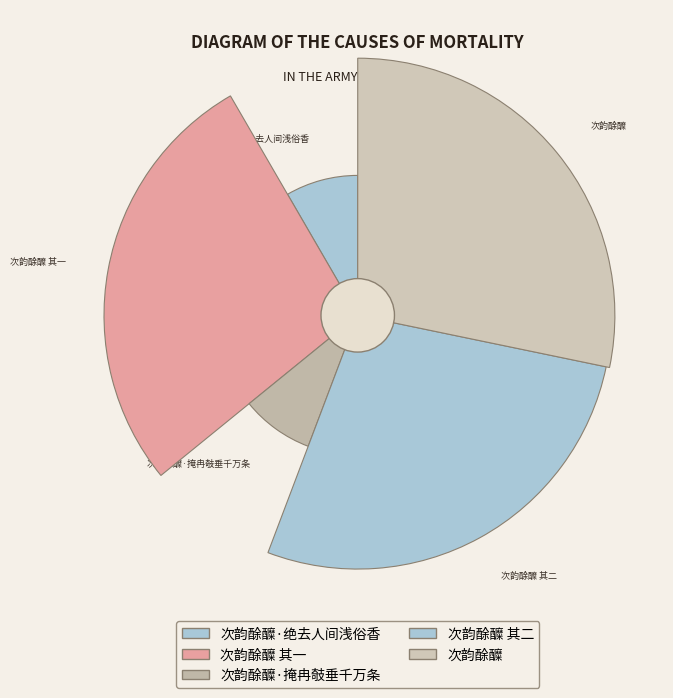

What is the ratio of the value at 次韵酴醾·绝去人间浅俗香 to the value at 次韵酴醾 其一?

0.3